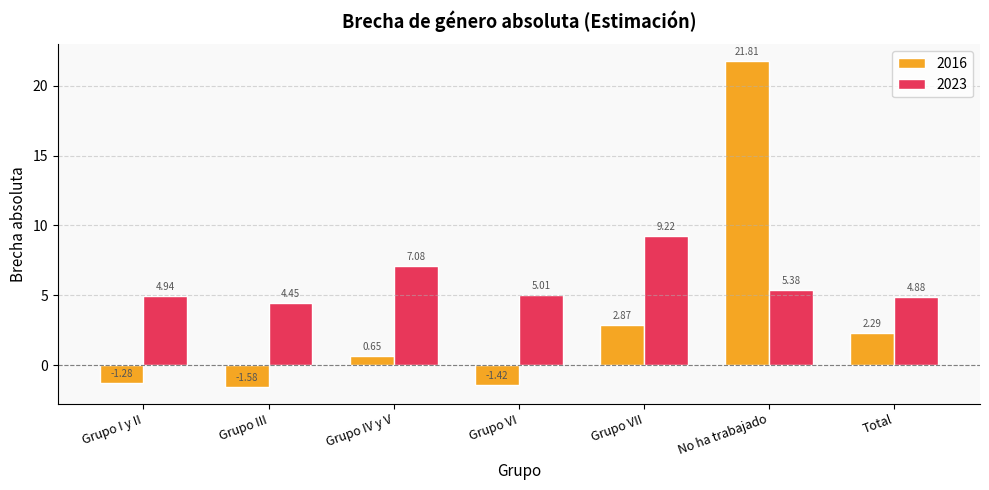

At which category does the chart reach its peak across all series?

No ha trabajado